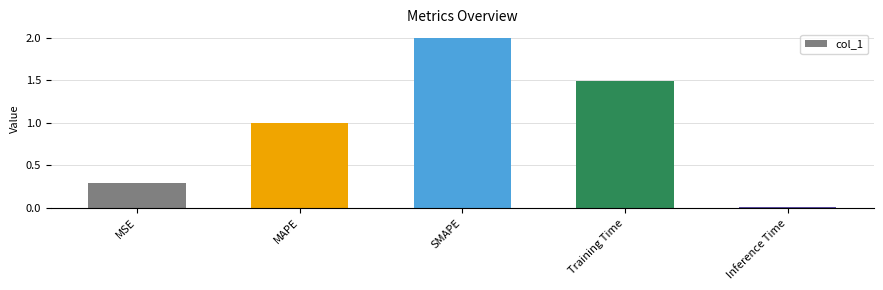

True or false: the data shows 1.7 at MAPE.

False